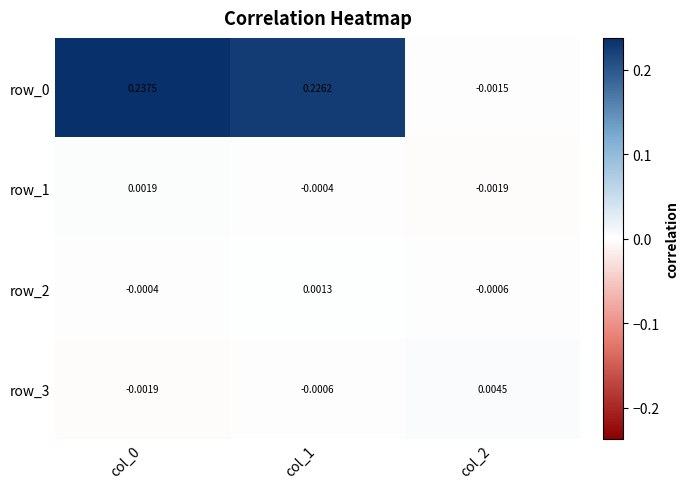

At which category is the sum across all series the highest?

col_0